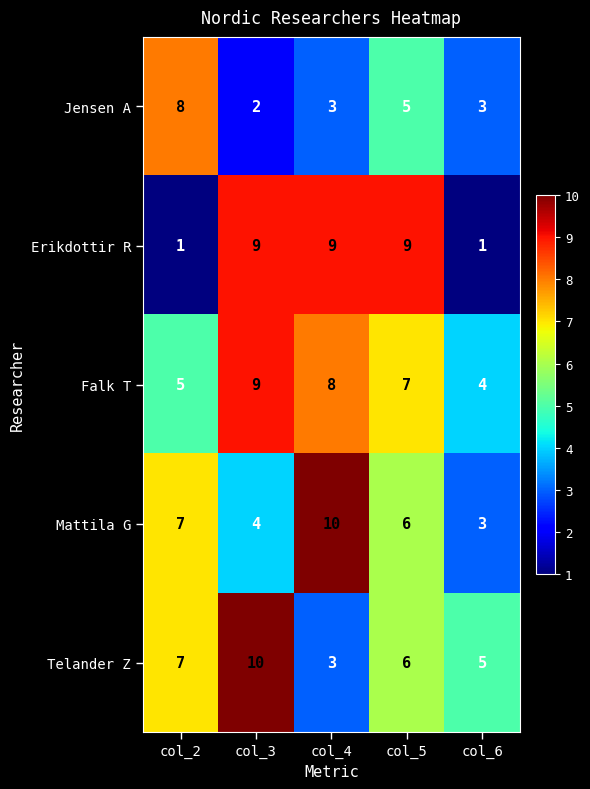

What is the total value across all series at col_6?

16